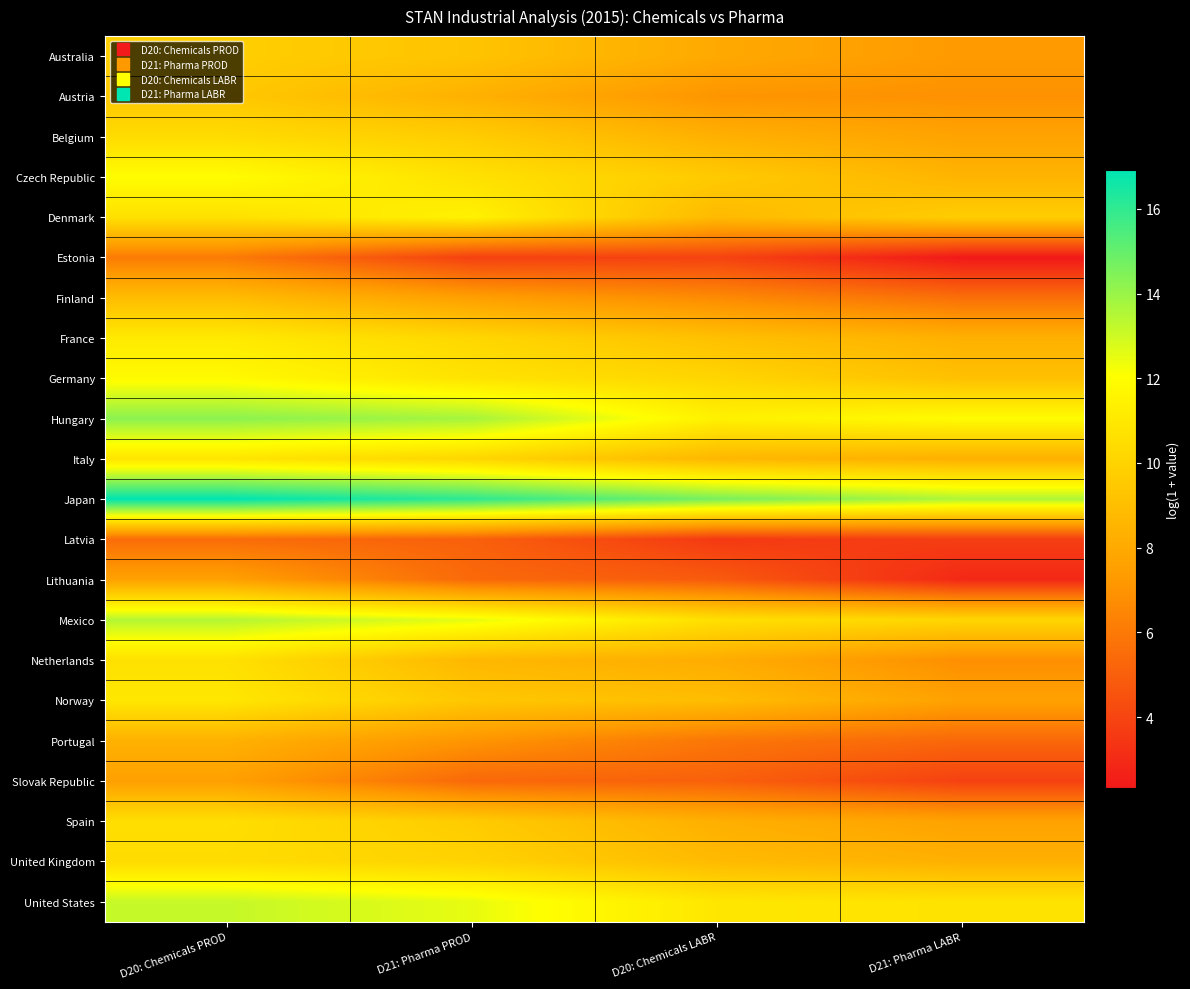

At how many categories does at least one series exceed 7?

4